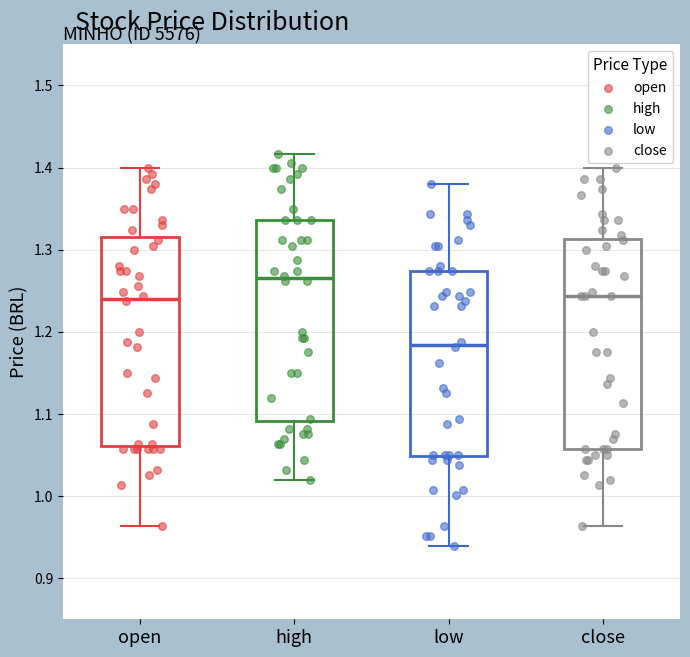

Where does the upper whisker of the box for low end on the y-axis? The values are not printed on the chart, so give them approximately, as read against the axis.

1.38